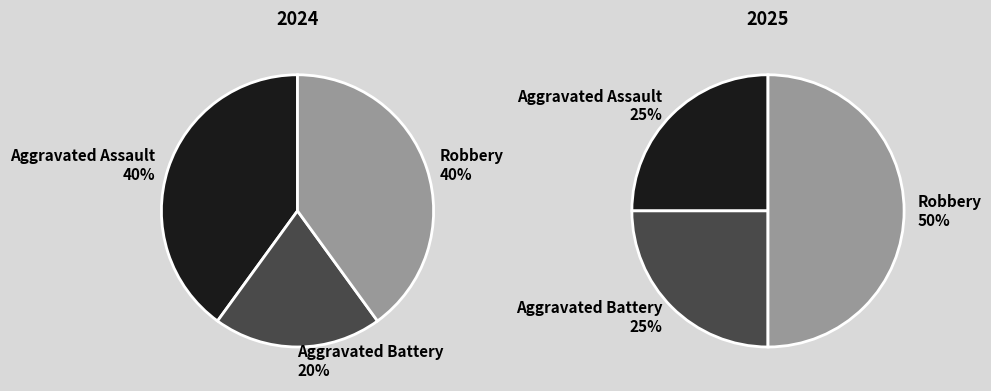

Combined, do Robbery and Aggravated Battery account for over 50%?

Yes